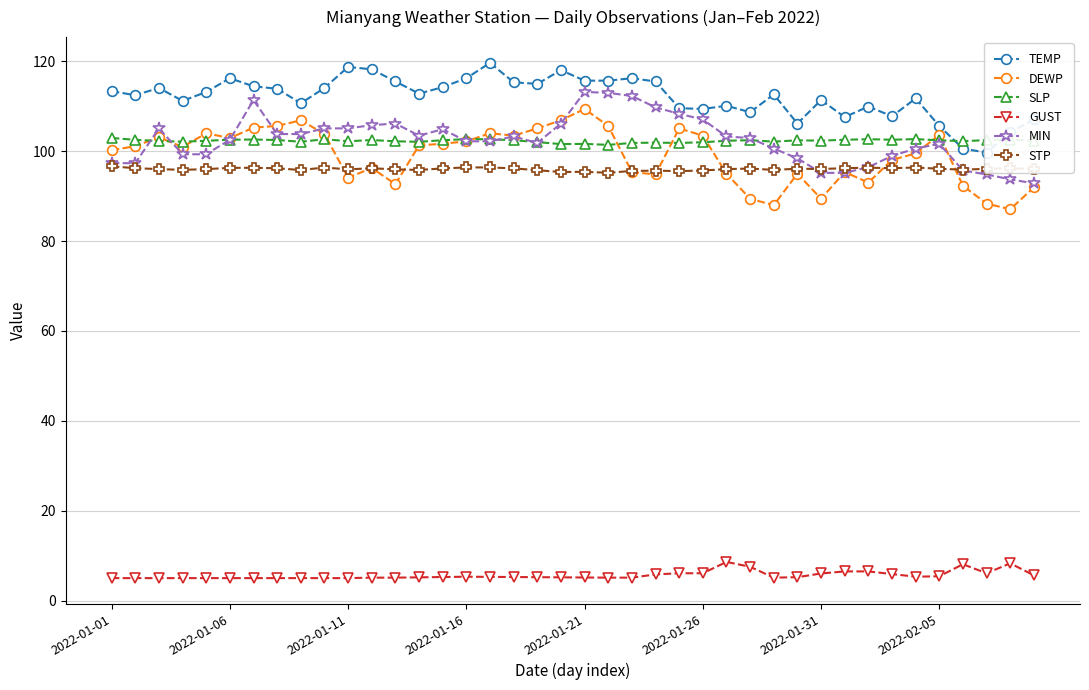

What is the label of the 4th point from the right?

36